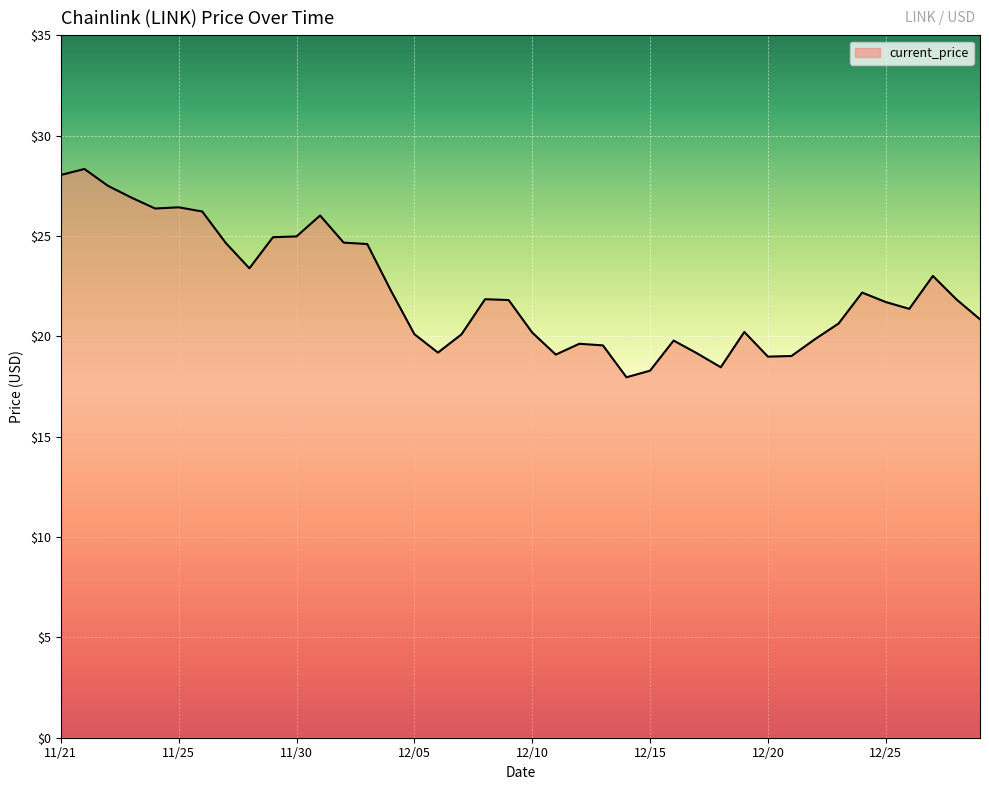

What is the smallest value displayed?

18.0